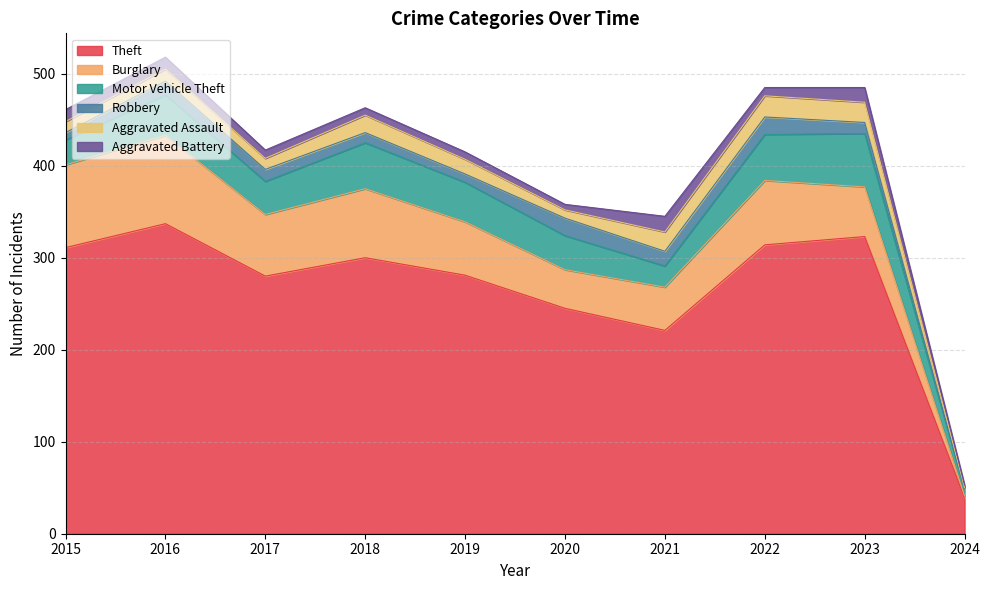

Which category has the lowest value in the Theft series?

2024